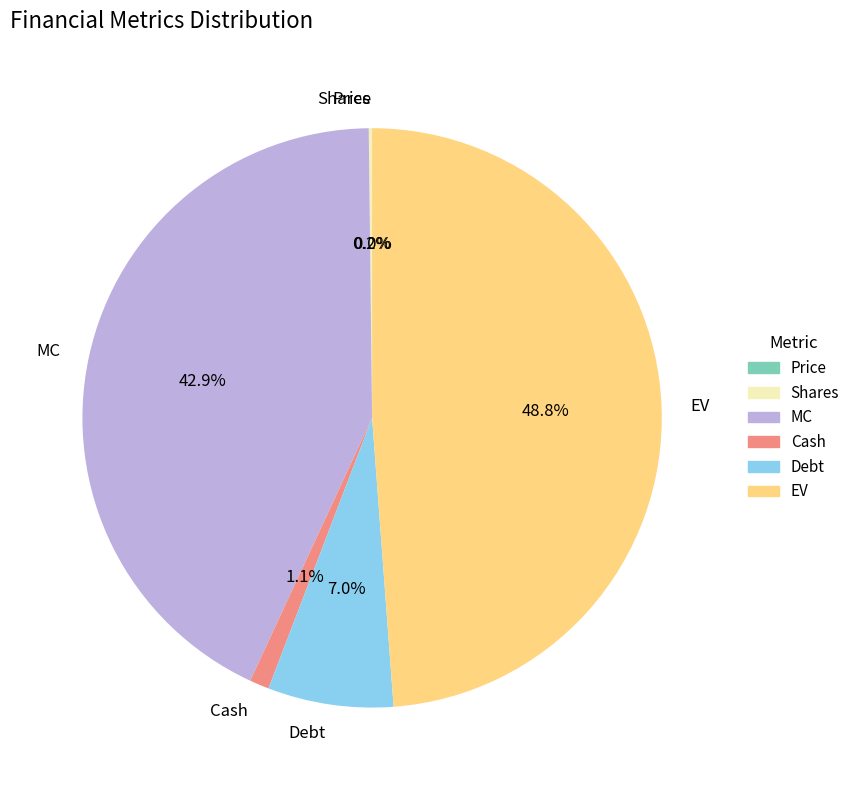

Which category has the biggest portion of the pie?

EV